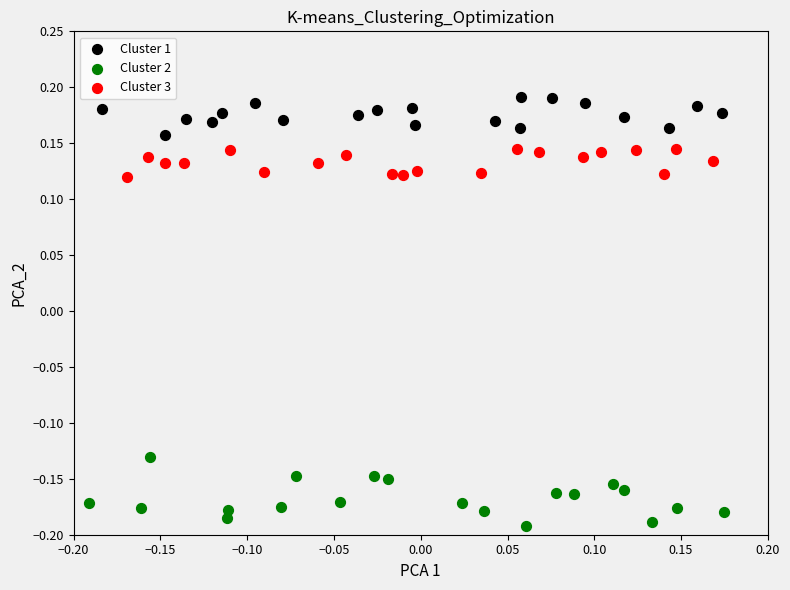

What are all the series names shown in the legend?

Cluster 1, Cluster 2, Cluster 3